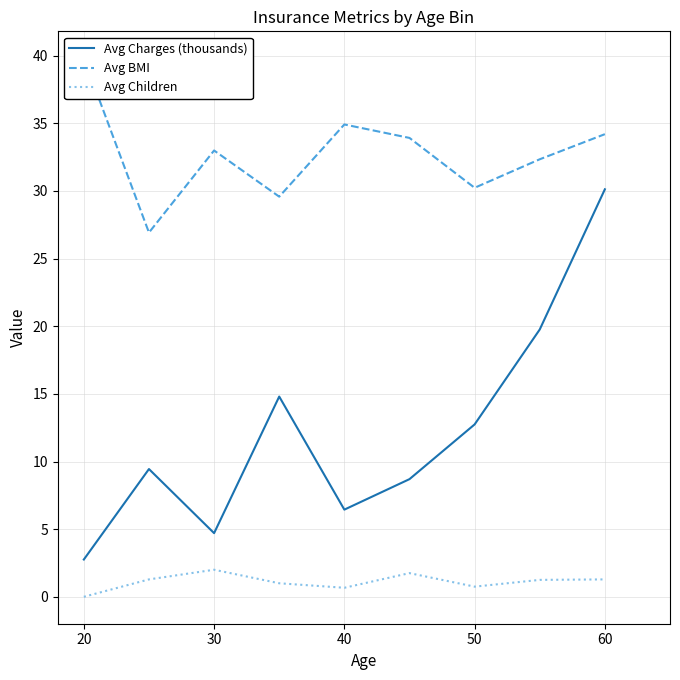

What is the difference between the Avg Charges (thousands) values at 50 and 20?

10.0